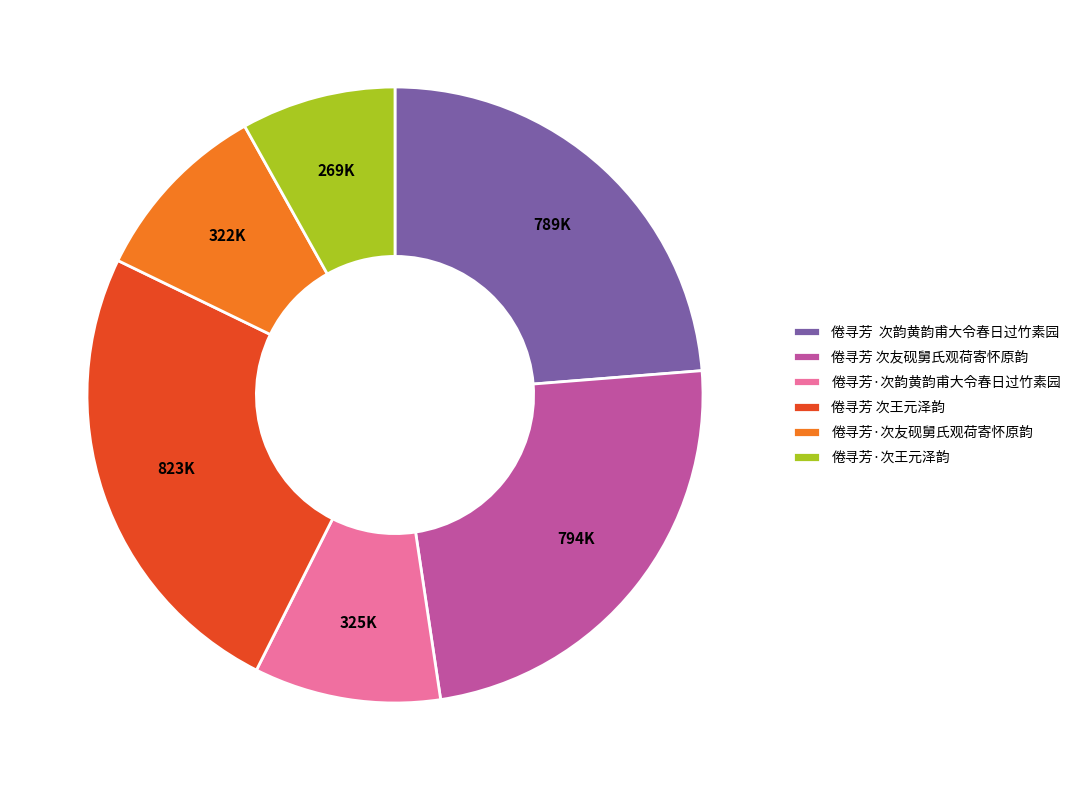

Combined, do 倦寻芳 次友砚舅氏观荷寄怀原韵 and 倦寻芳 次王元泽韵 account for over 50%?

No